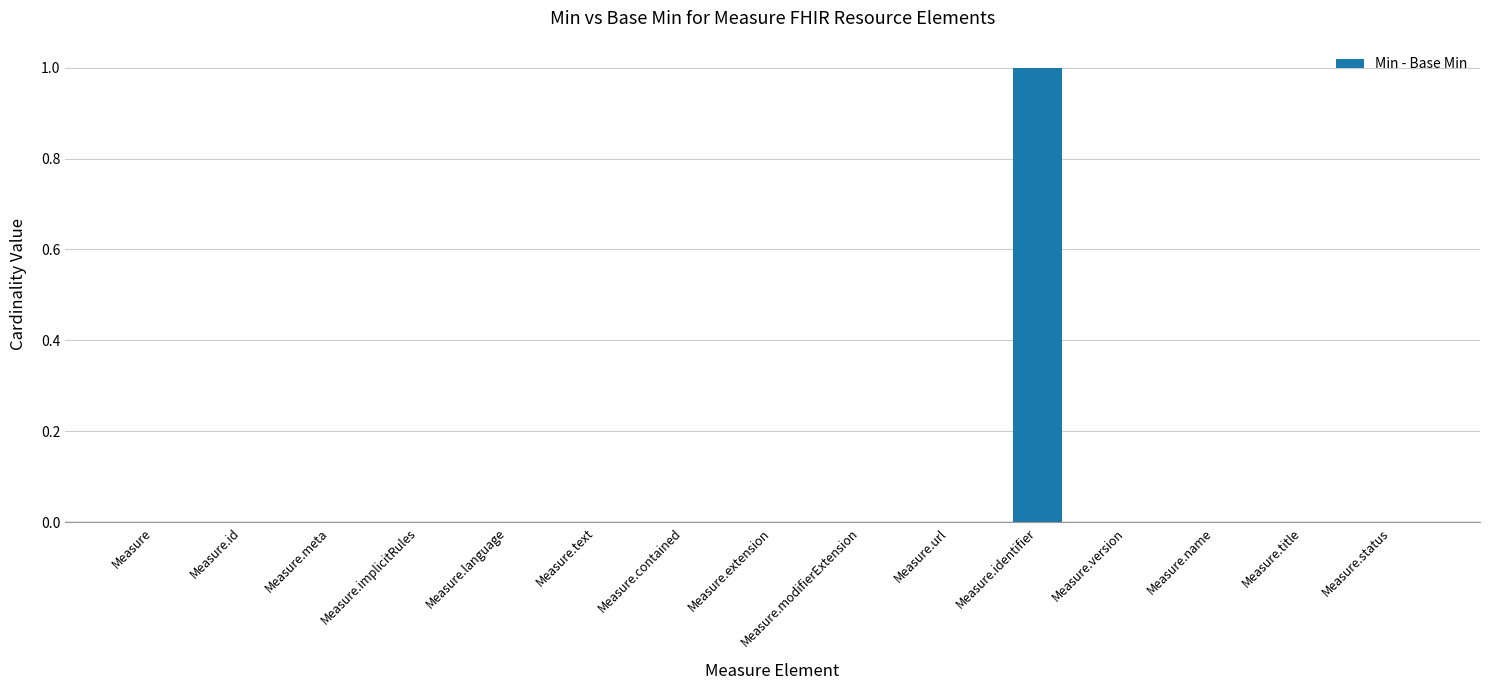

Which category has the highest value across all series?

Measure.identifier